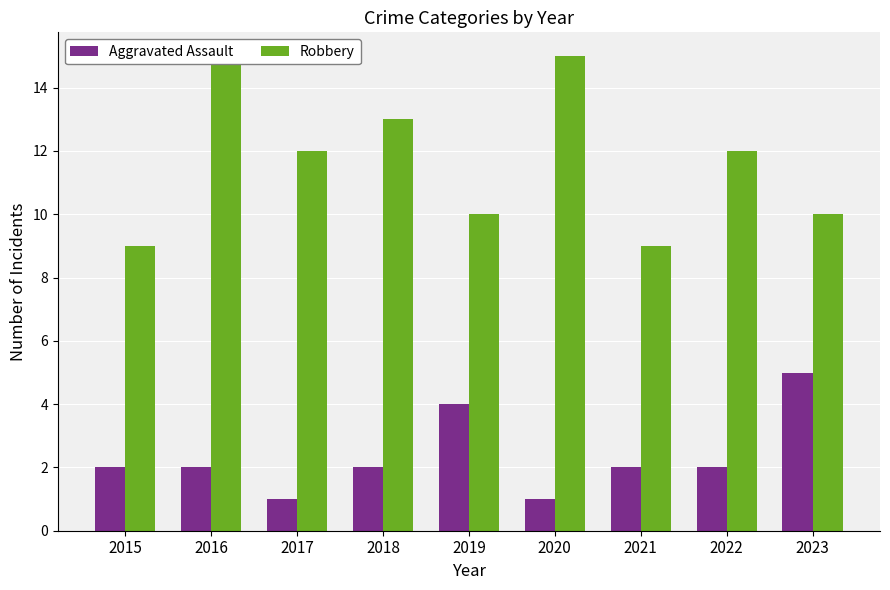

What is the difference between the highest and lowest values at 2017?

11